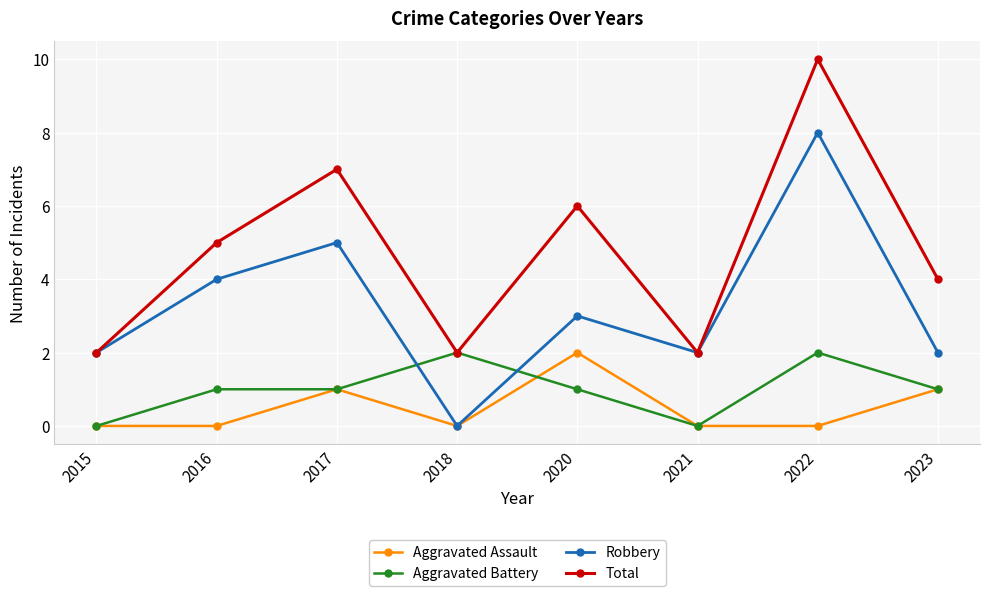

Which series has the largest total across all categories?

Total